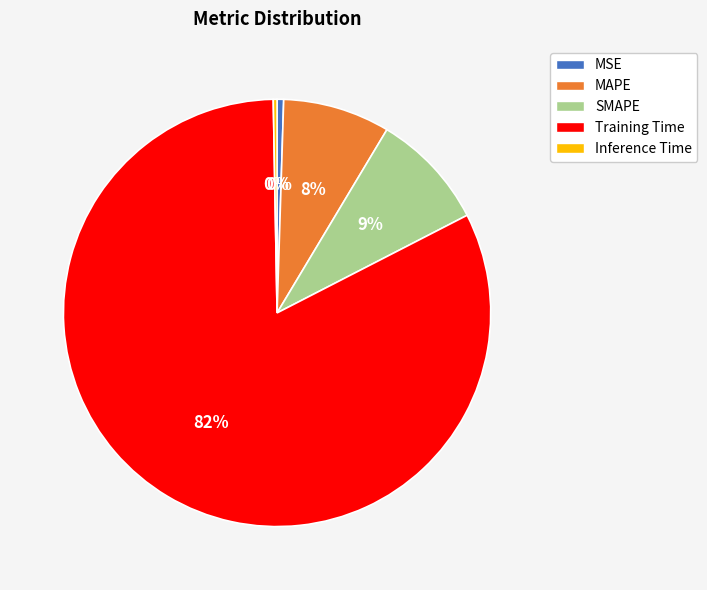

How many segments does this pie chart have?

5